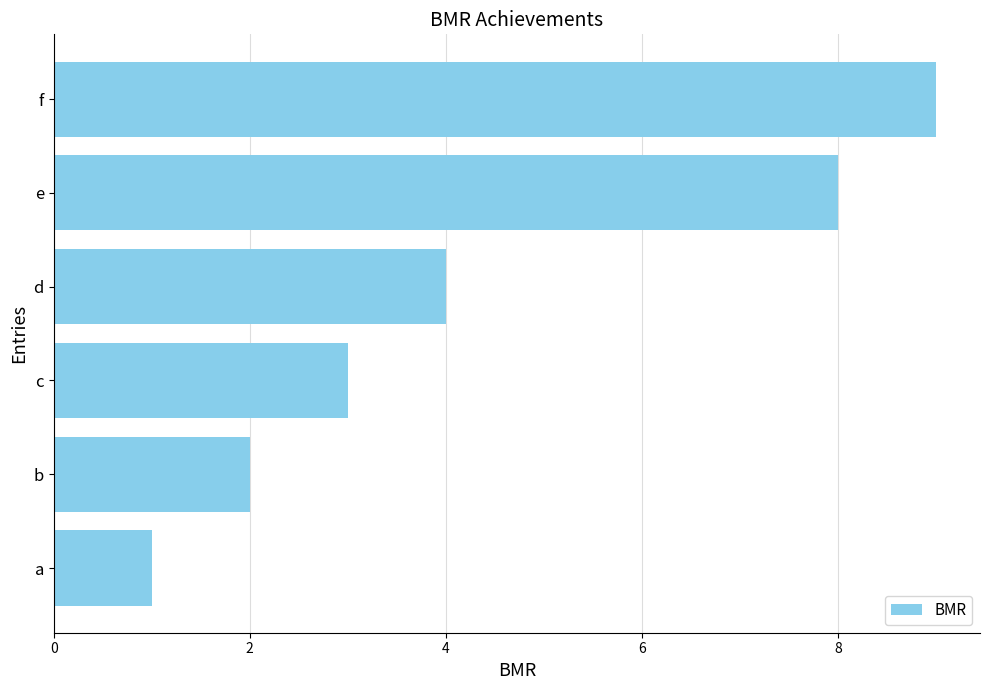

What is the sum of the values at b and d?

6